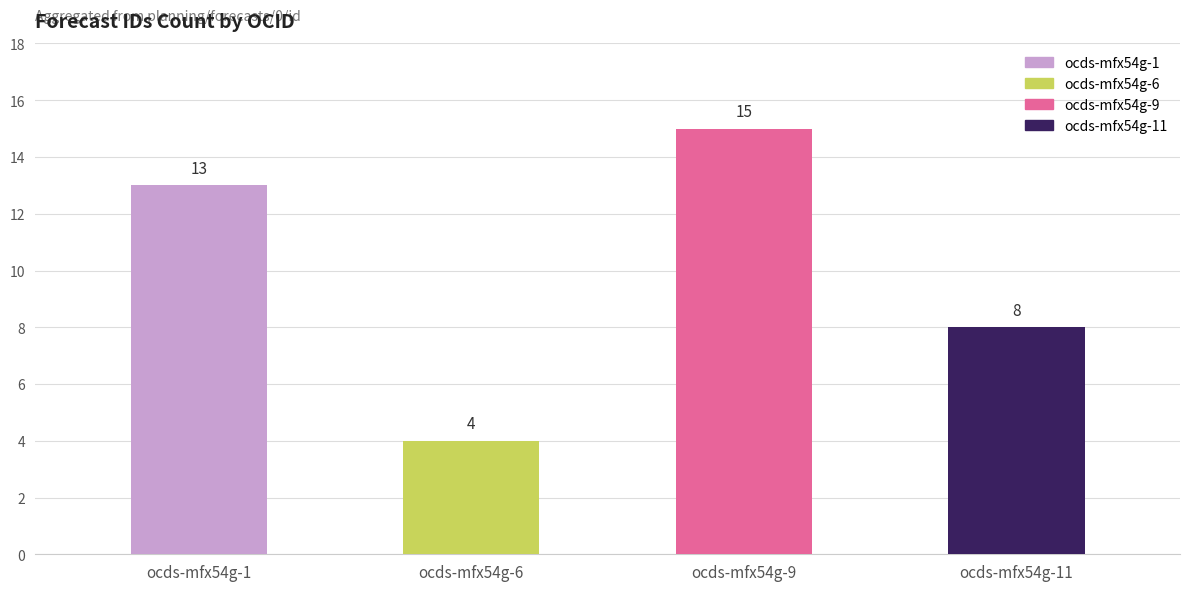

Does the chart contain any negative values?

No